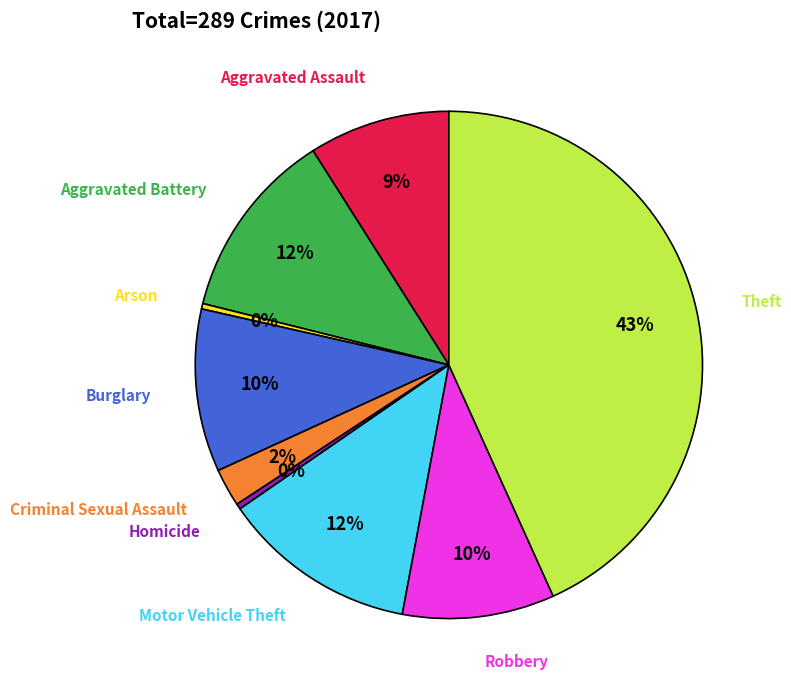

To the nearest percent, what is the average slice percentage?

11%